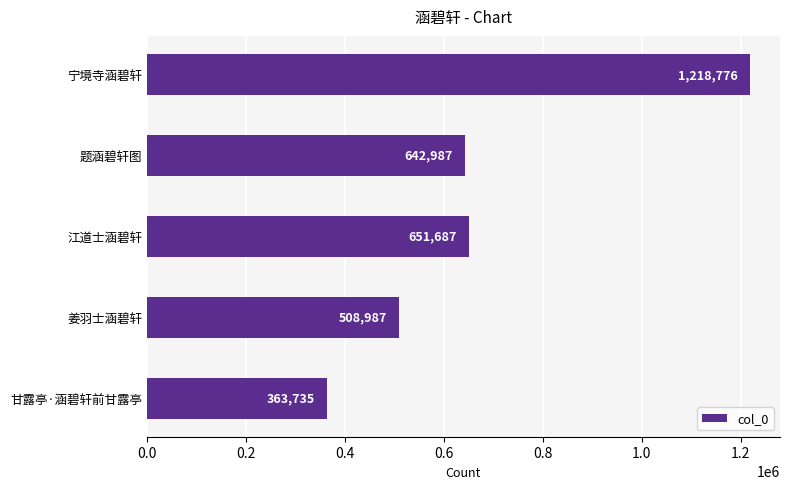

Reading bottom to top, extract all data points from this chart.

甘露亭·涵碧轩前甘露亭=363735	姜羽士涵碧轩=508987	江道士涵碧轩=651687	题涵碧轩图=642987	宁境寺涵碧轩=1218776